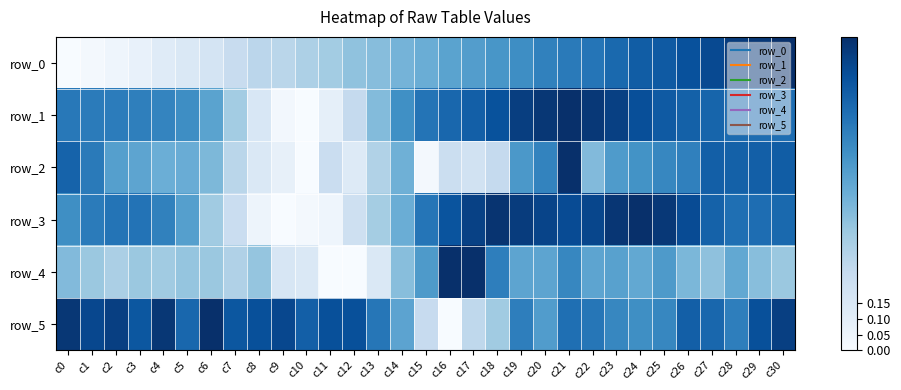

At which label is row_4 closest to 0?

c11